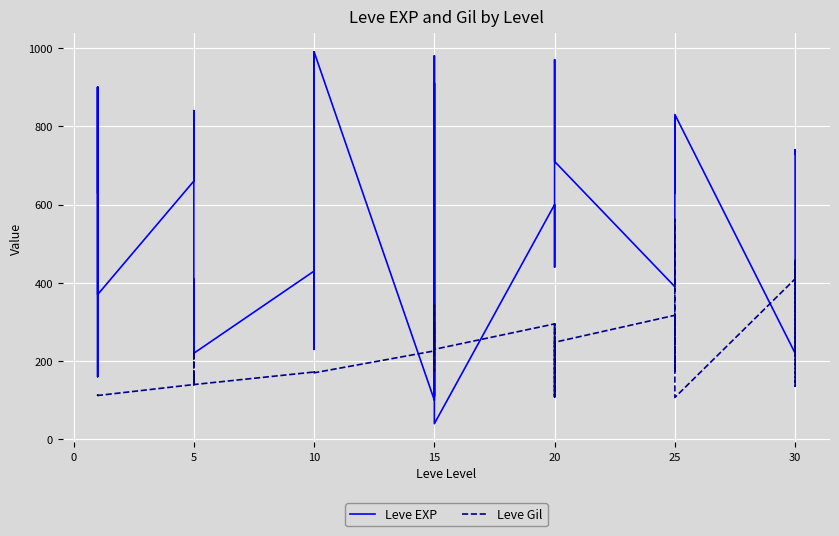

In Leve Gil, how many points are higher than both neighbors (excluding endpoints)?

12